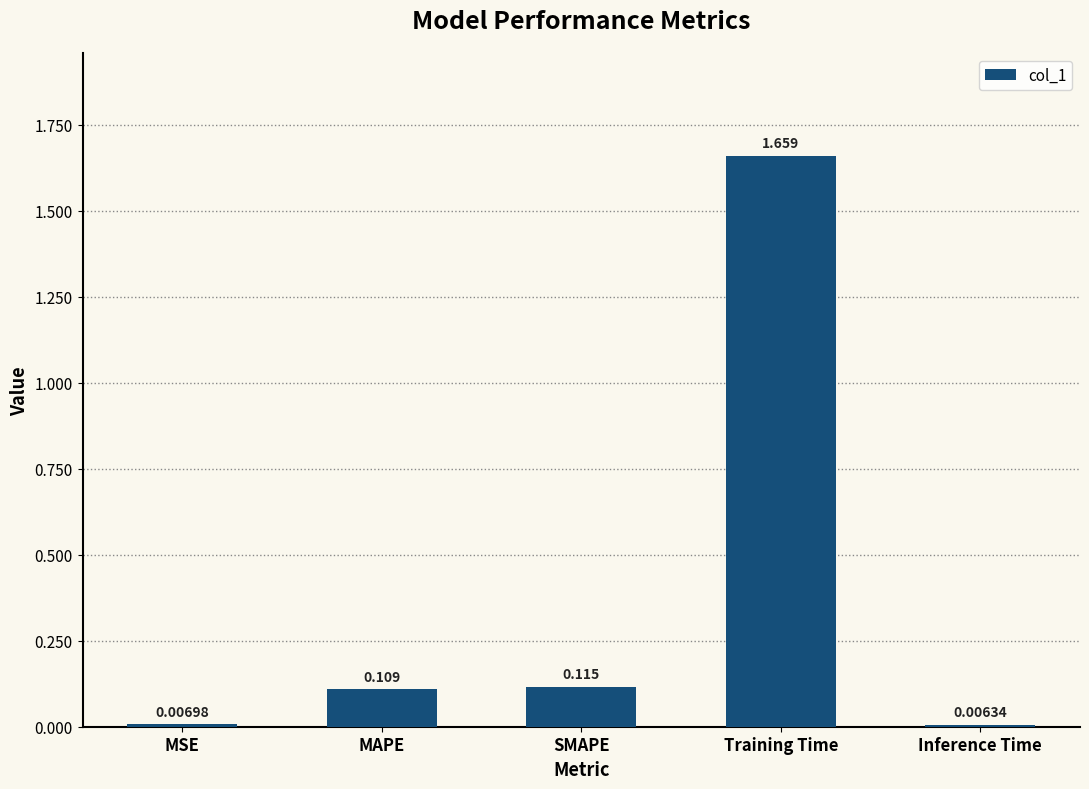

What is the sum of all values?

1.9